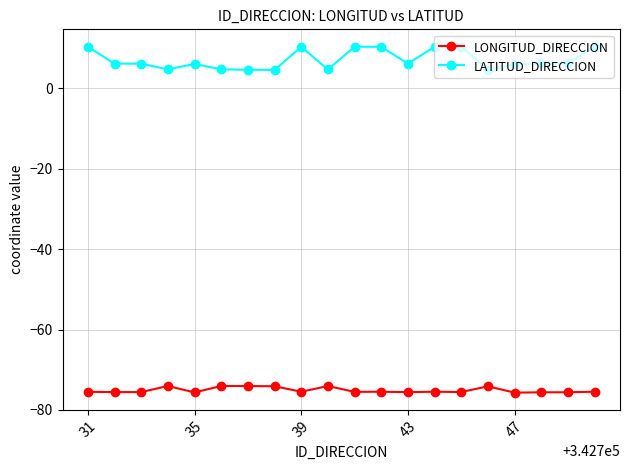

What is the sum of all LATITUD_DIRECCION values?

144.0